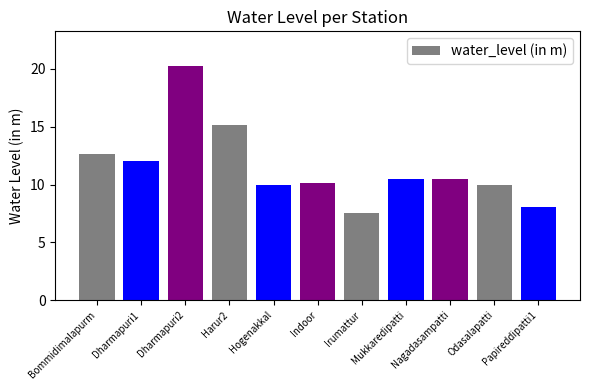

What is the approximate value at Mukkaredipatti?

10.5